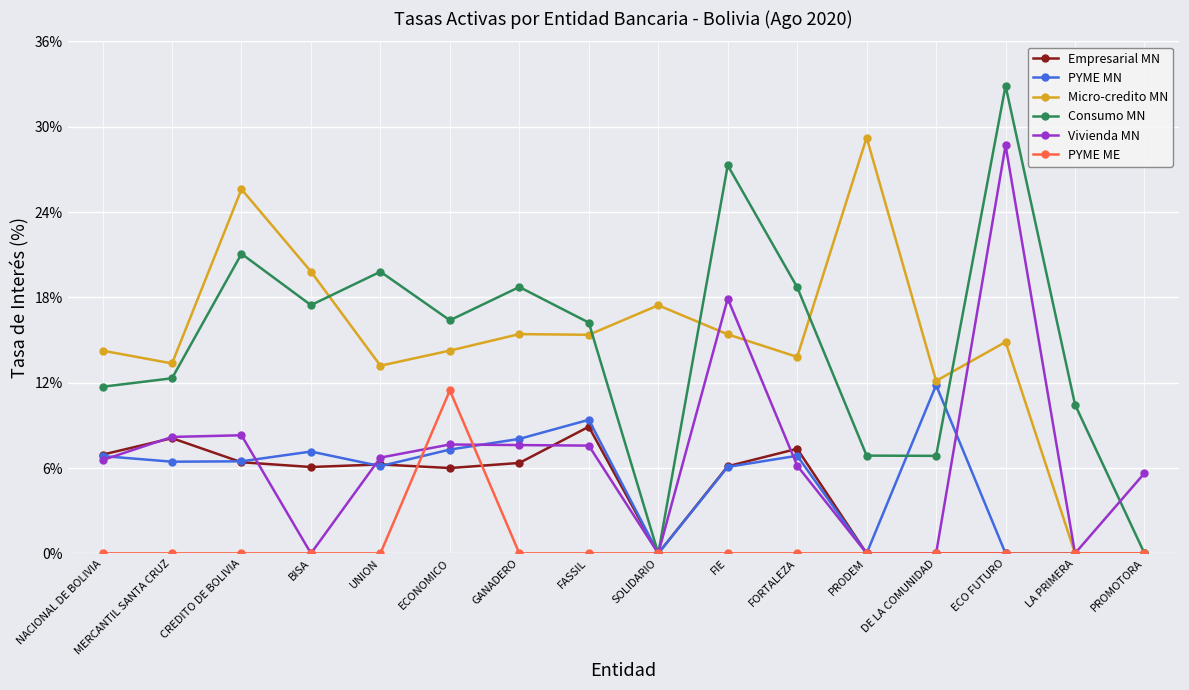

Between BISA and LA PRIMERA, which series saw the biggest shift?

Micro-credito MN